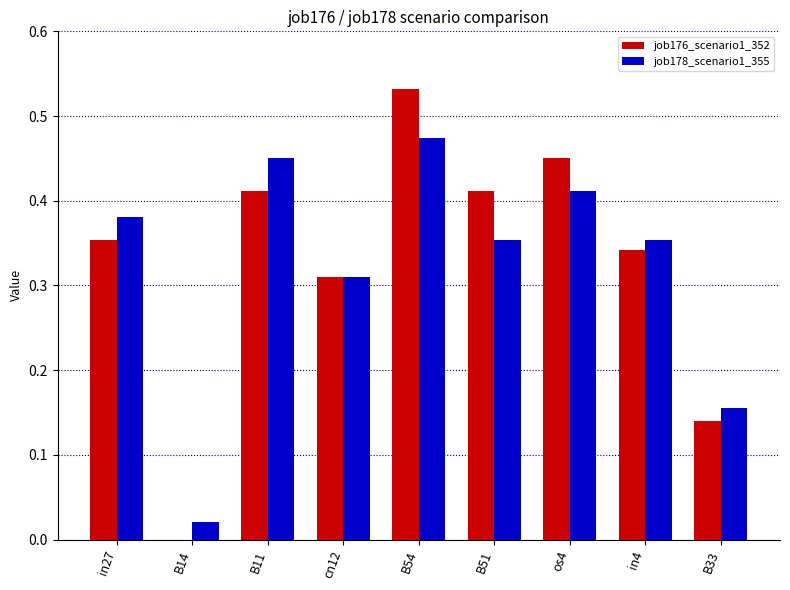

Is it true that job178_scenario1_355 equals 0.2 at in27?

False